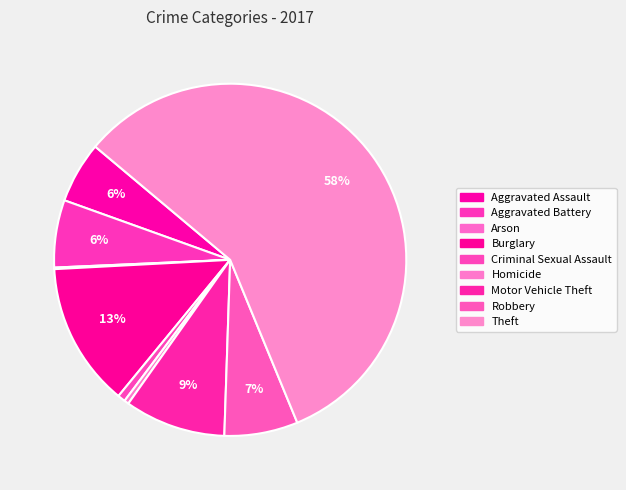

How many slices are in this pie chart?

9